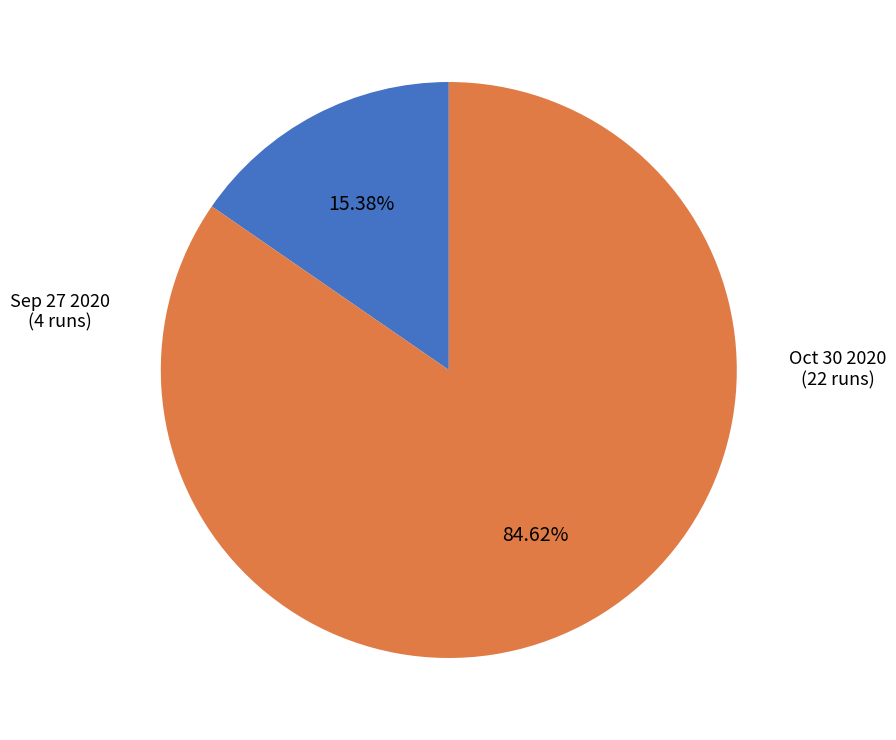

What percentage is the Sep 27 2020 slice, to the nearest percent?

15%